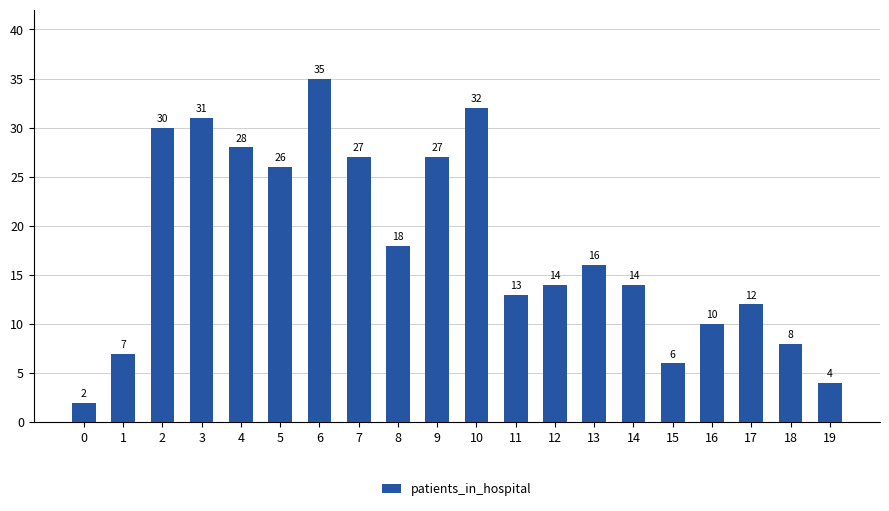

Does the chart contain stacked bars?

No